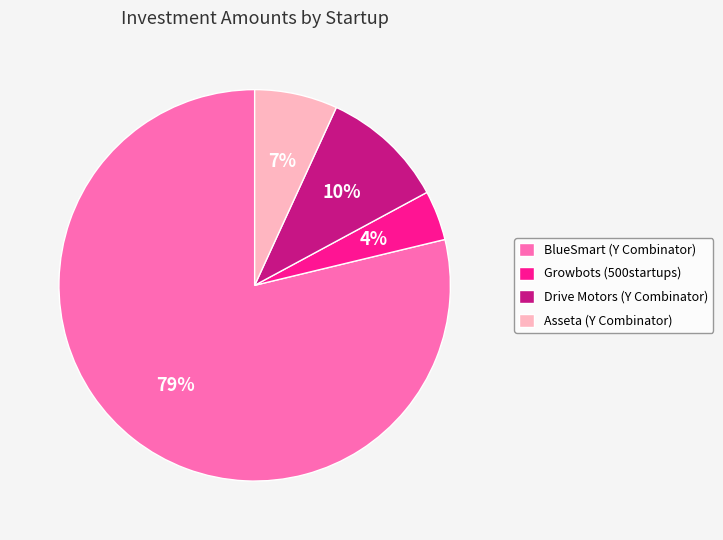

What is the ratio of the value at Asseta (Y Combinator) to the value at BlueSmart (Y Combinator)?

0.1